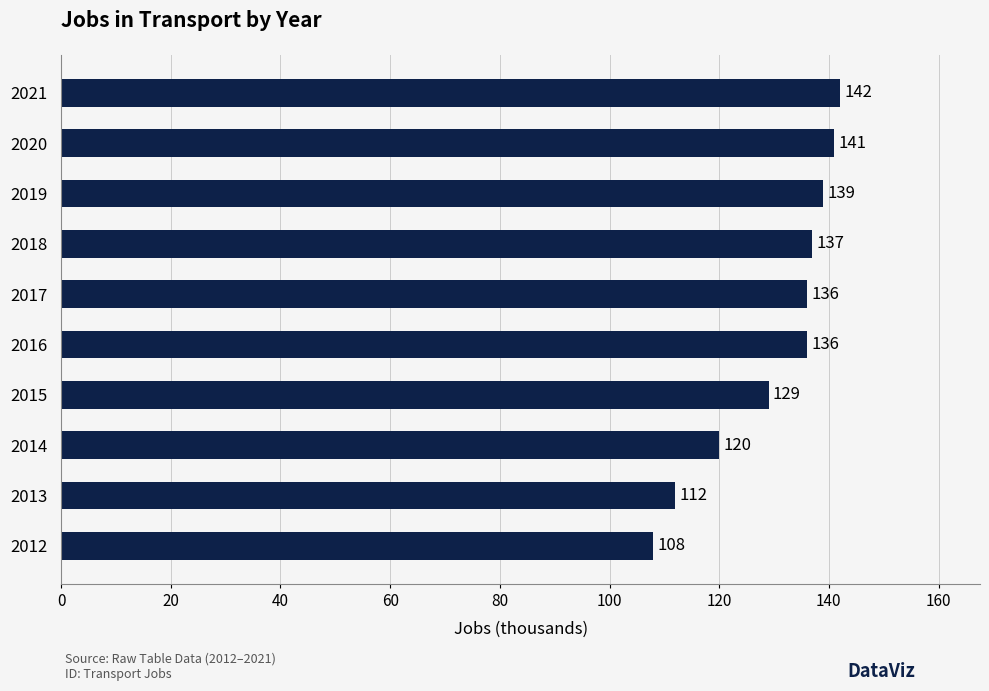

What is the smallest value displayed?

108